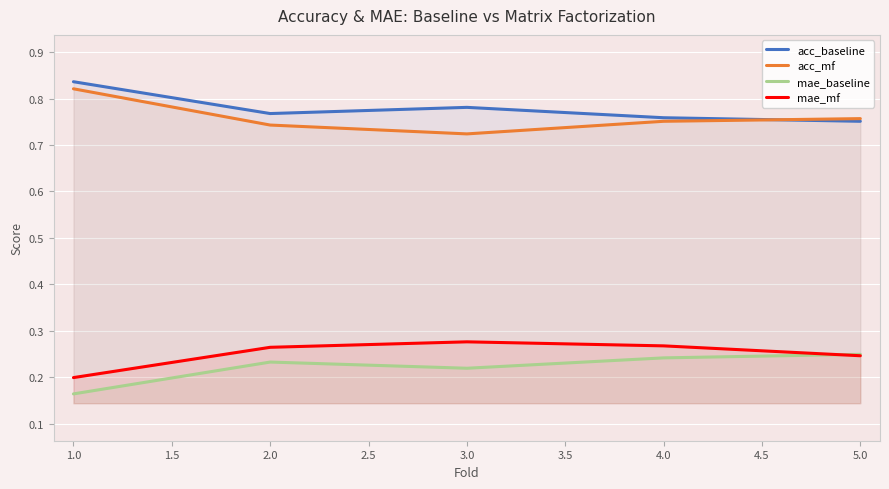

What is the difference between the second highest and minimum values in the mae_baseline series?

0.1